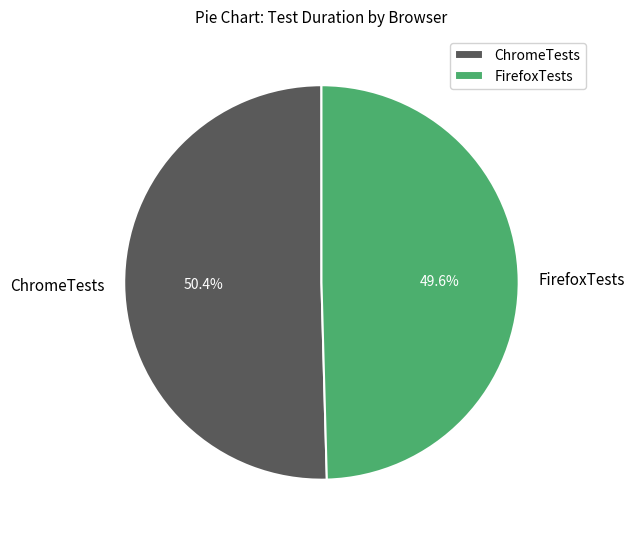

Is it true that ChromeTests is 50% of the pie?

True